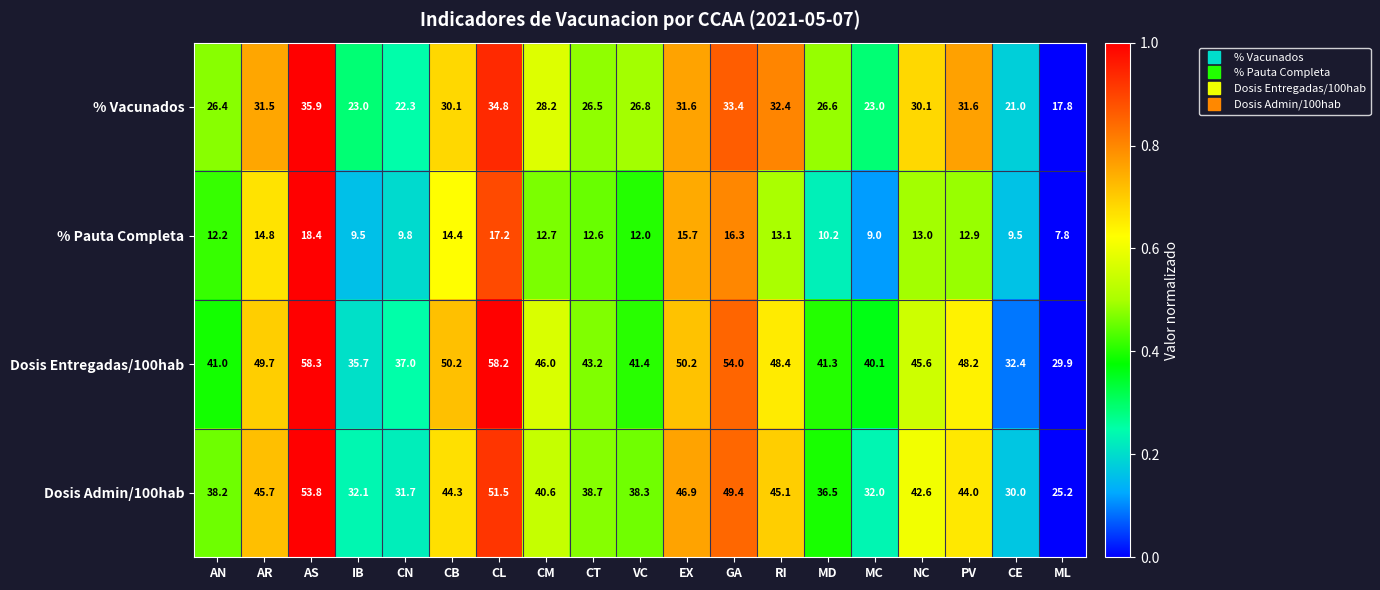

What is the sum of all % Pauta Completa values?

241.1